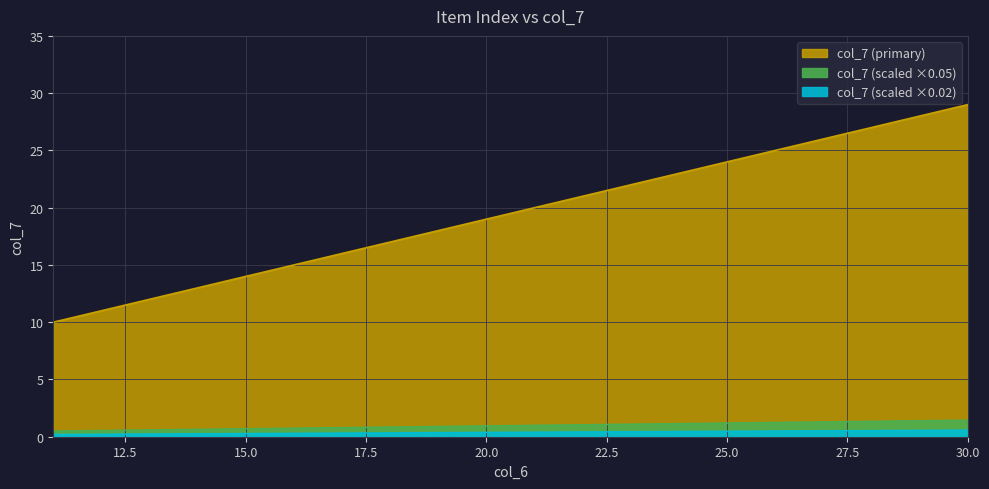

Which series changed the most between 23 and 25?

col_6 (x indices)